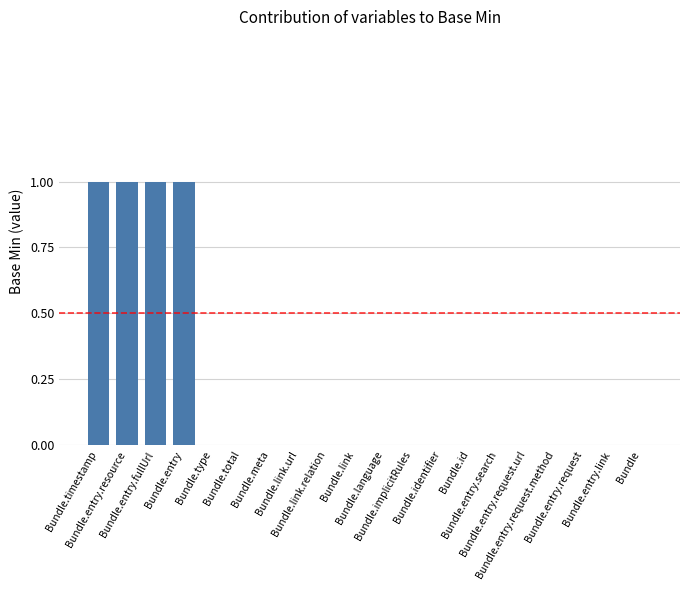

What is the sum of all values?

4